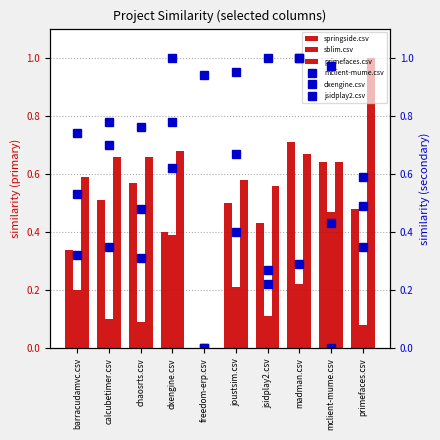

What is the total value across all series at madman.csv?

3.9